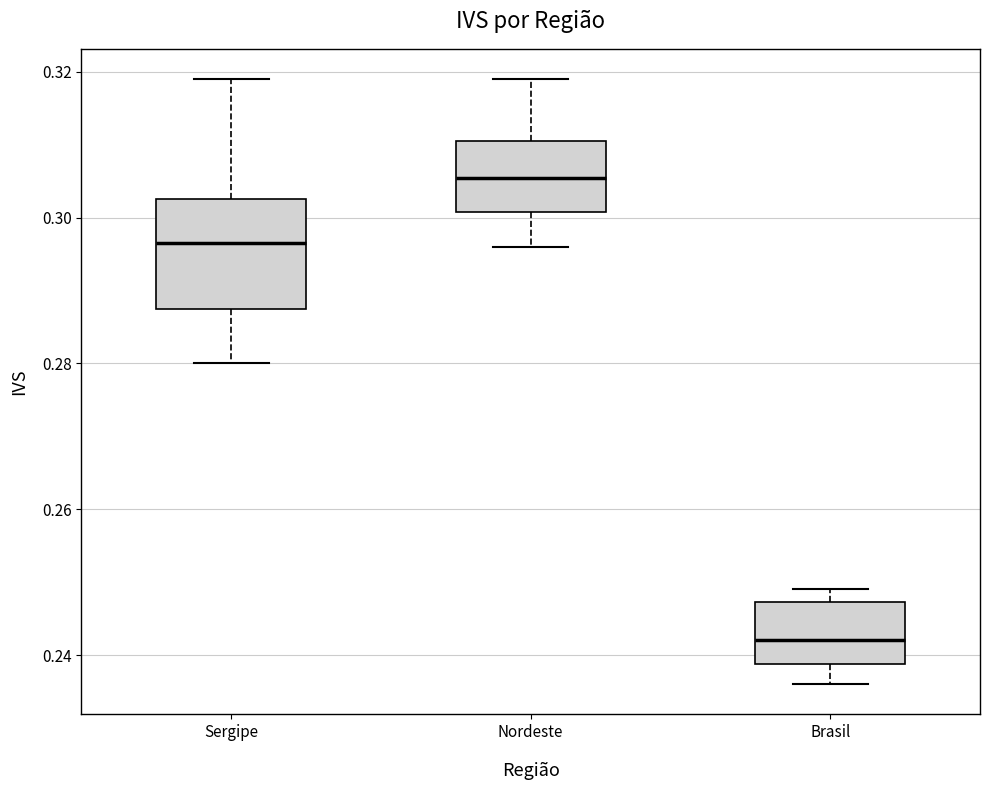

Reading left to right, read every box against the y-axis: the position of its median line, the range the box covers, and the ends of its whiskers. The values are not printed on the chart, so give them approximately, as read against the axis.

Sergipe: median 0.296, box 0.288 to 0.302, whiskers 0.280 to 0.320
Nordeste: median 0.306, box 0.300 to 0.310, whiskers 0.296 to 0.320
Brasil: median 0.242, box 0.238 to 0.248, whiskers 0.236 to 0.250